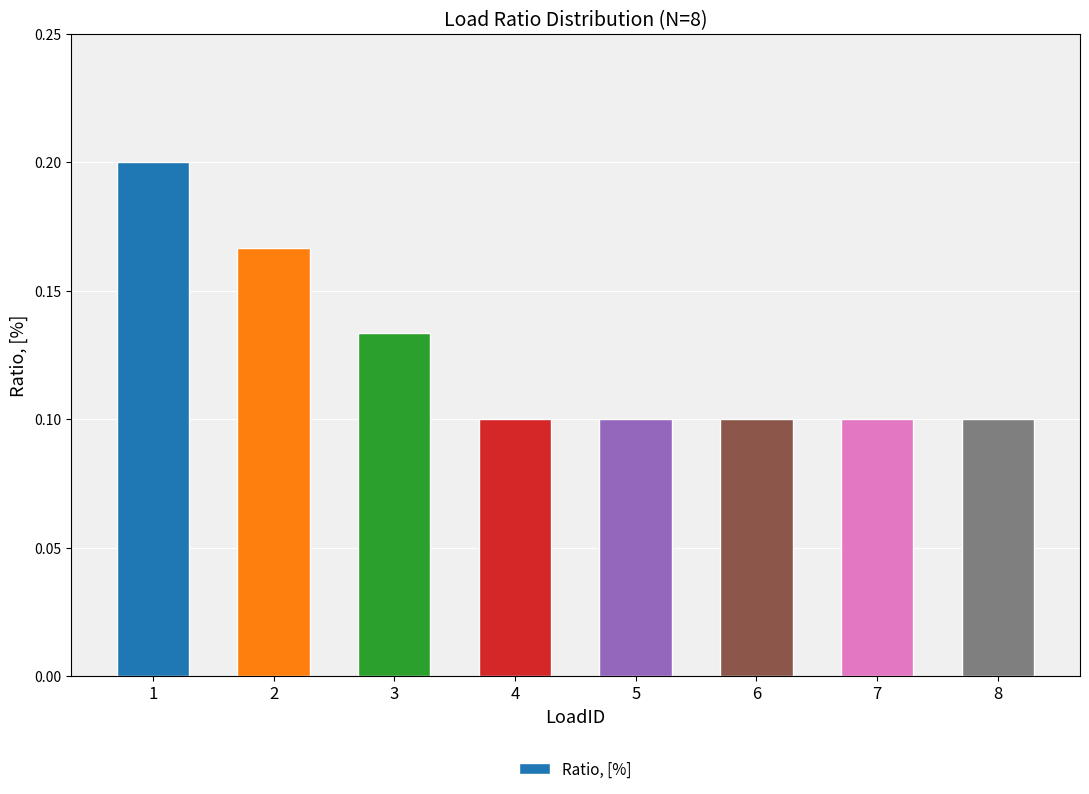

The value at 6 is 0.1. True or false?

True